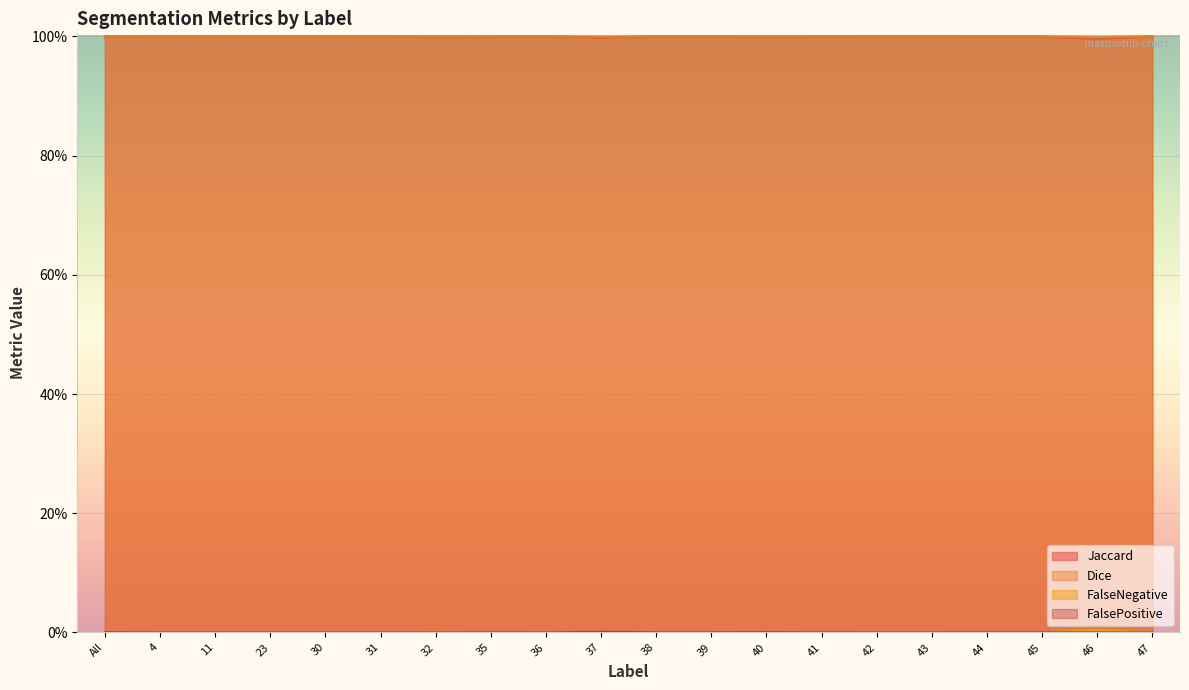

List the labels in order of Jaccard value, smallest first.

46, 37, 32, All, 35, 40, 41, 39, 45, 38, 36, 44, 47, 4, 11, 23, 30, 31, 42, 43